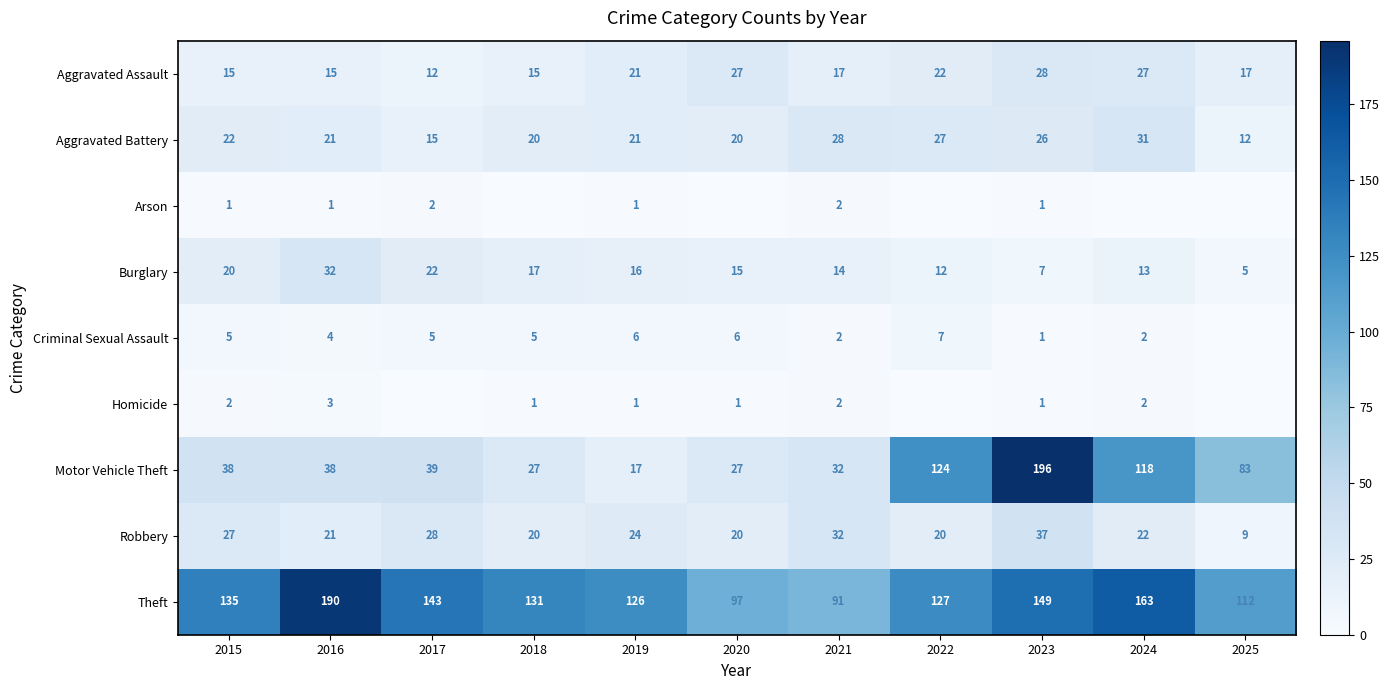

What is the difference between the highest and lowest values at 2015?

134